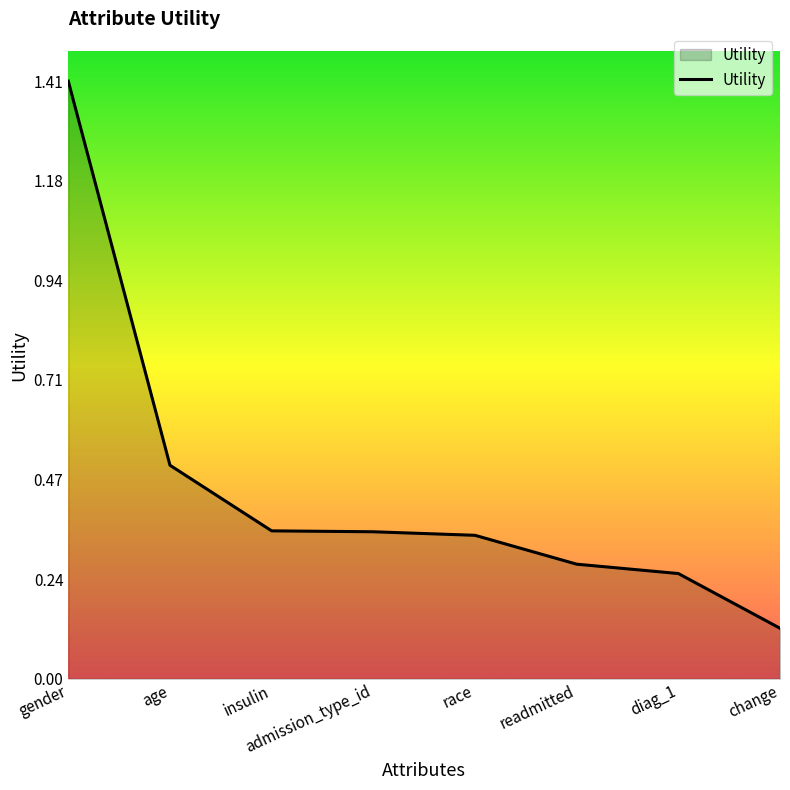

What is the difference between the maximum and minimum values?

1.3